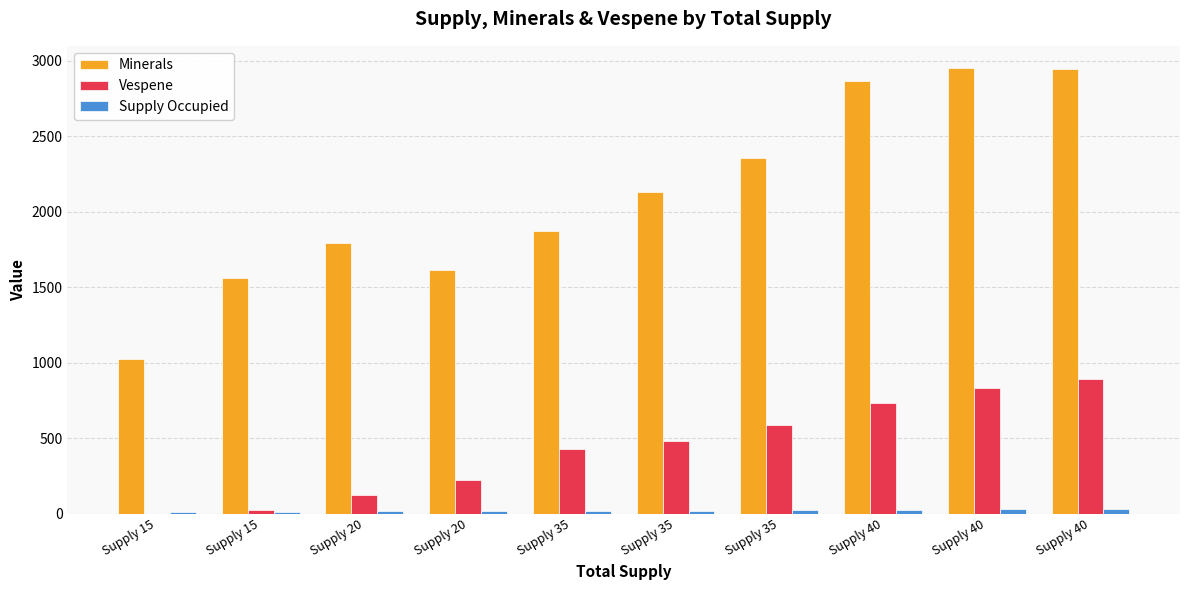

True or false: Supply Occupied has a value of 24 at Supply 35.

True